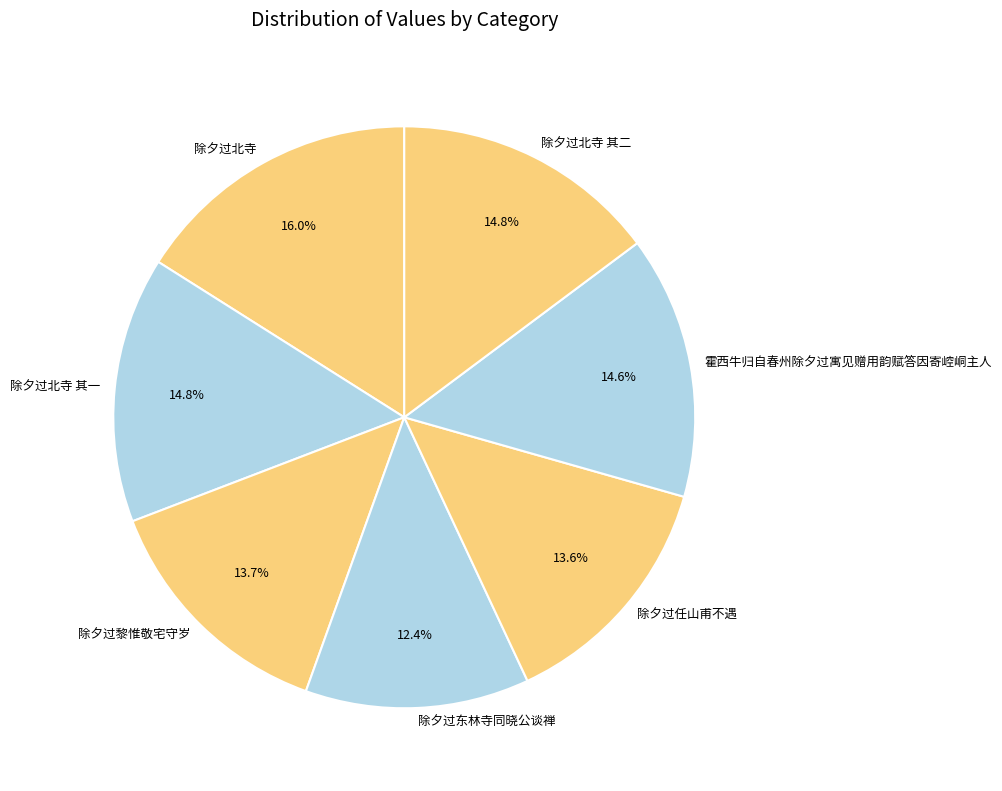

To the nearest percent, what is the difference between the largest and smallest slice percentages?

4%